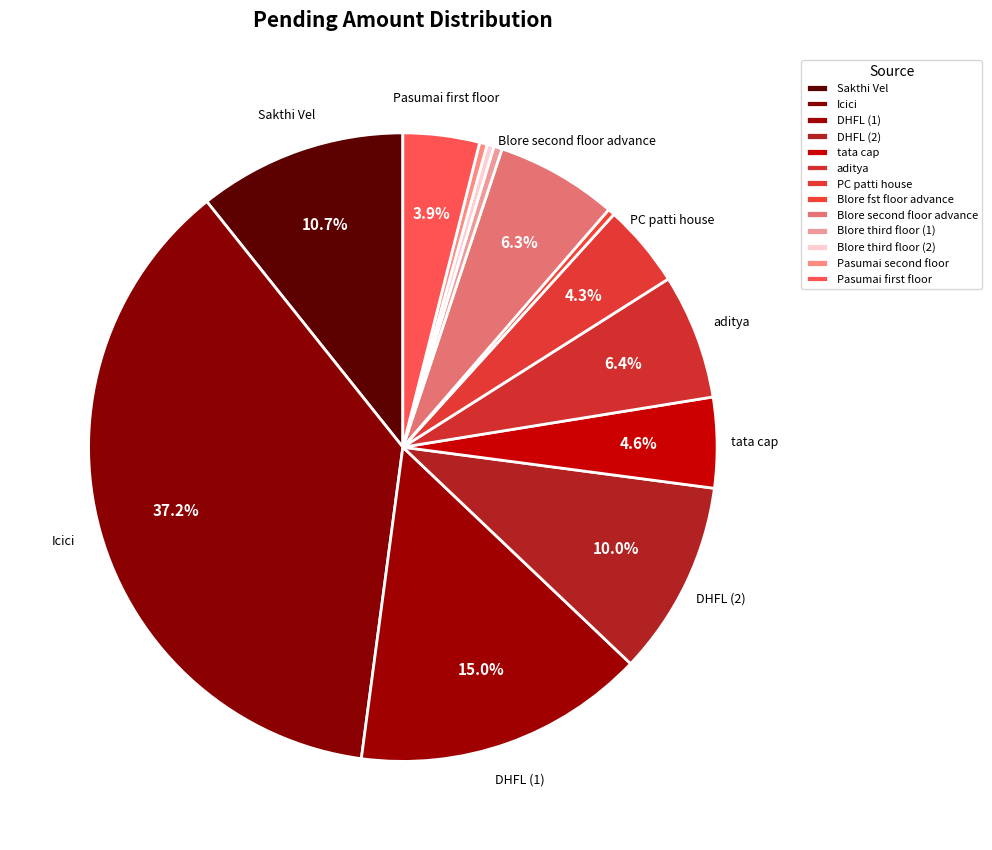

What portion of the pie excludes Blore fst floor advance?

99.6%